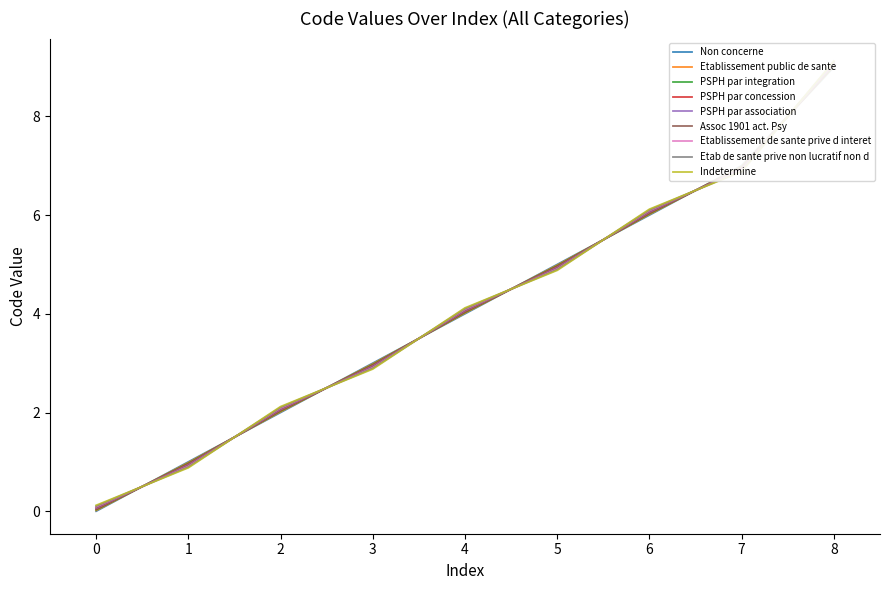

What is the difference between the second highest and minimum values?

7